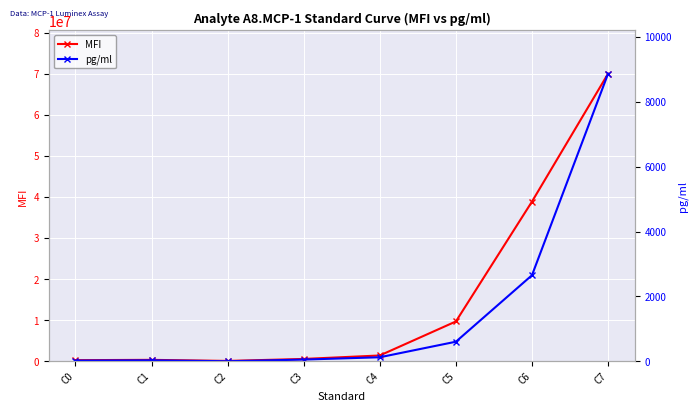

What is the difference between the highest and lowest values at C2?

100860.8